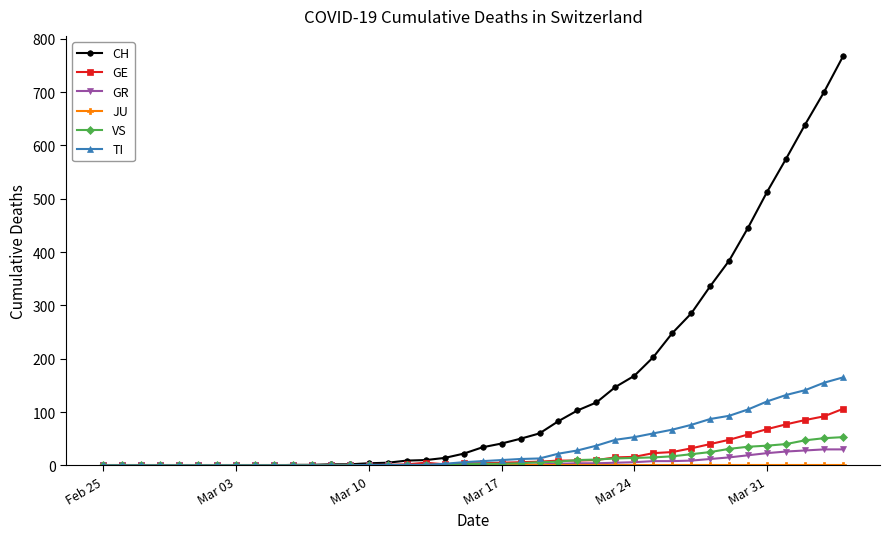

Which series has the largest range (max minus min)?

CH